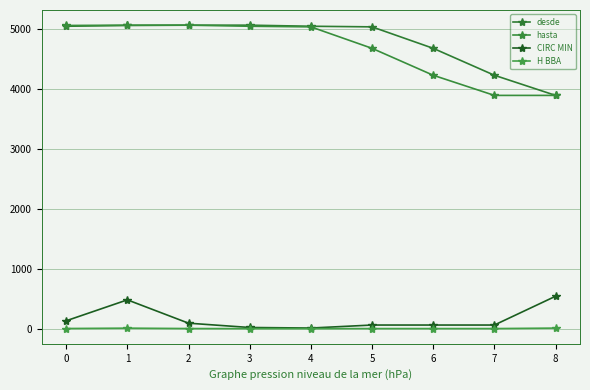

List the labels in order of hasta value, smallest first.

7, 8, 6, 5, 4, 3, 0, 1, 2